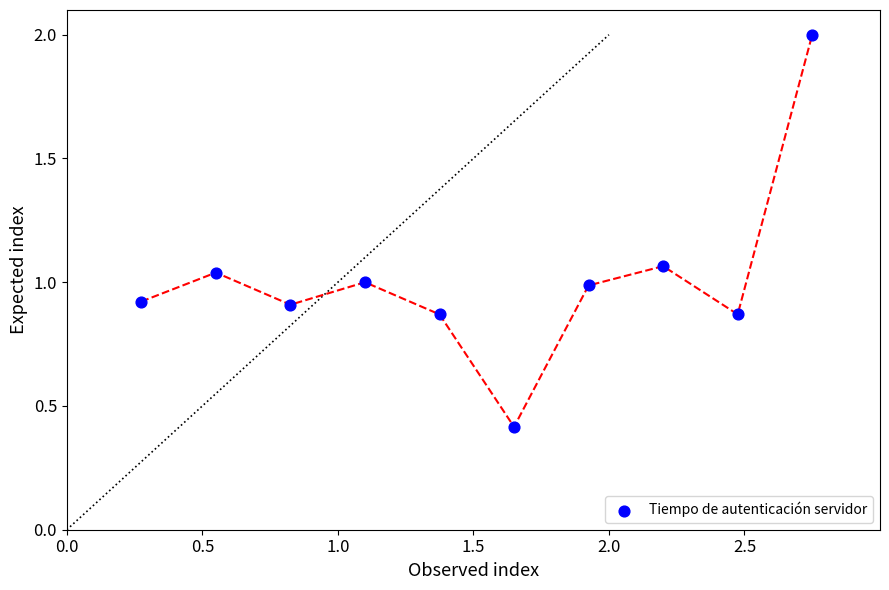

What is the average X value?

1.5